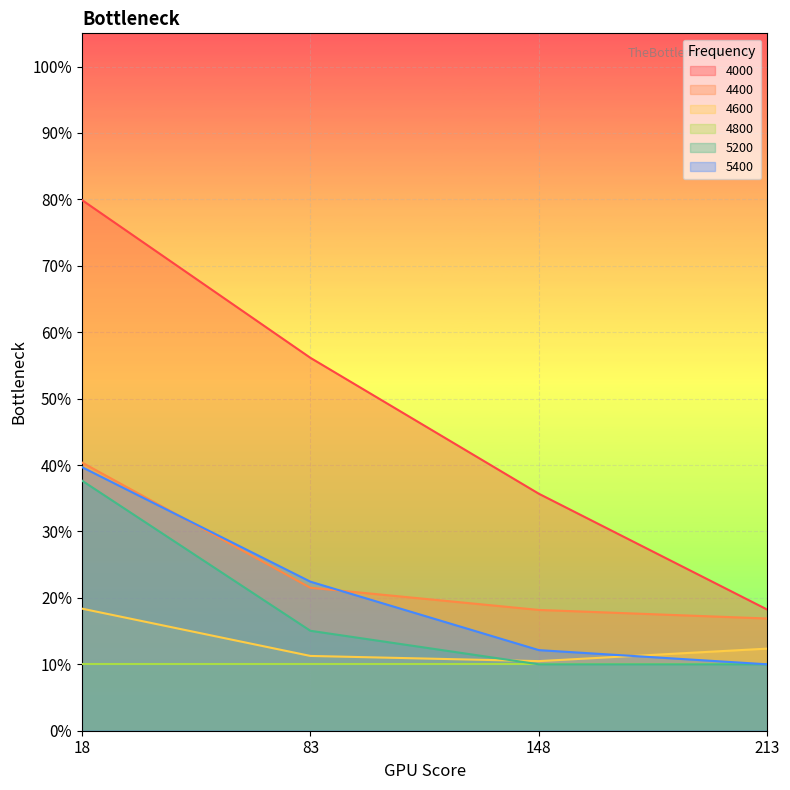

True or false: 4000 has more than 0 interior local peaks.

False